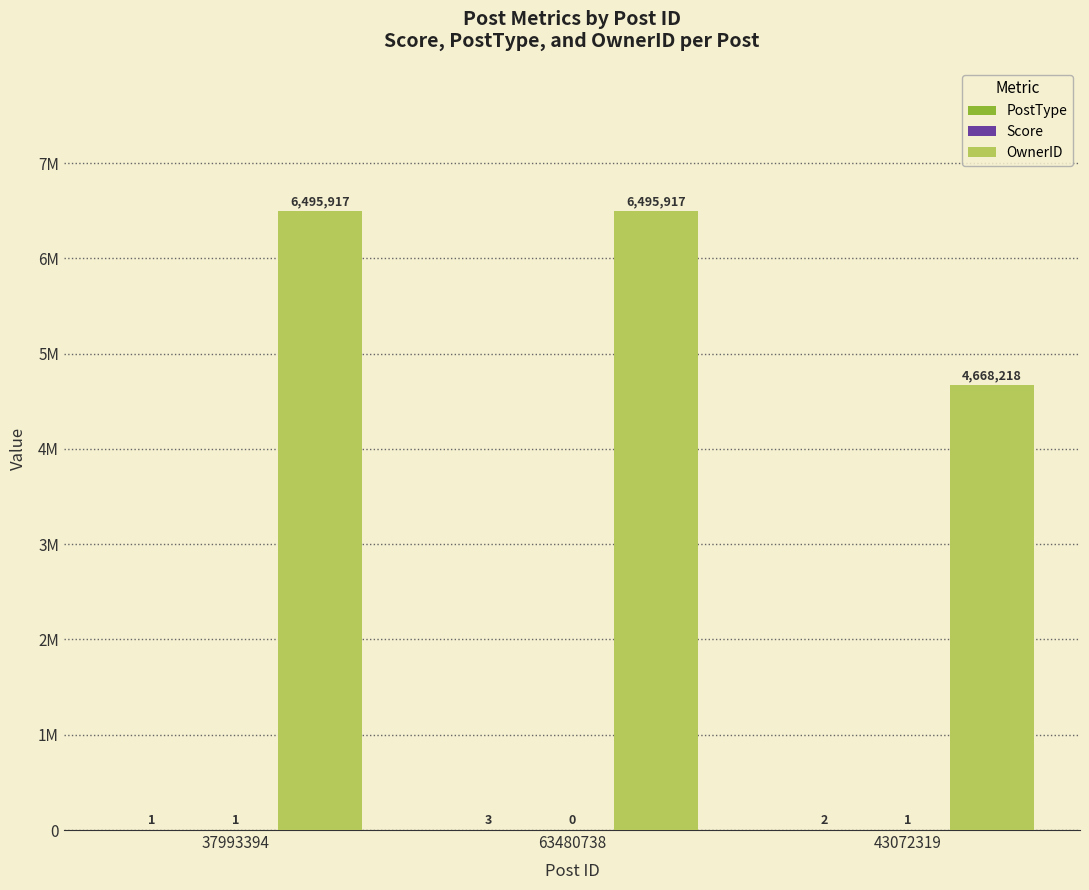

The OwnerID series shows 6217753 at 43072319. True or false?

False